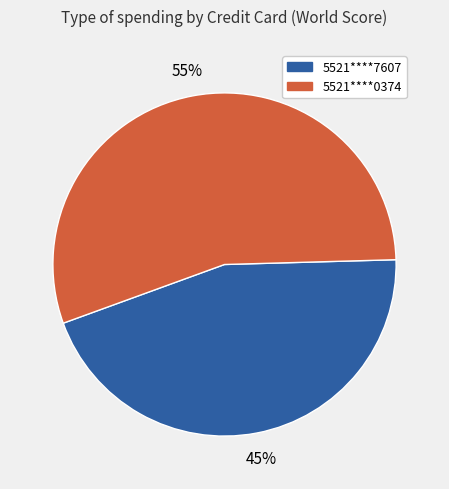

Is there any slice that represents more than half of the pie?

Yes